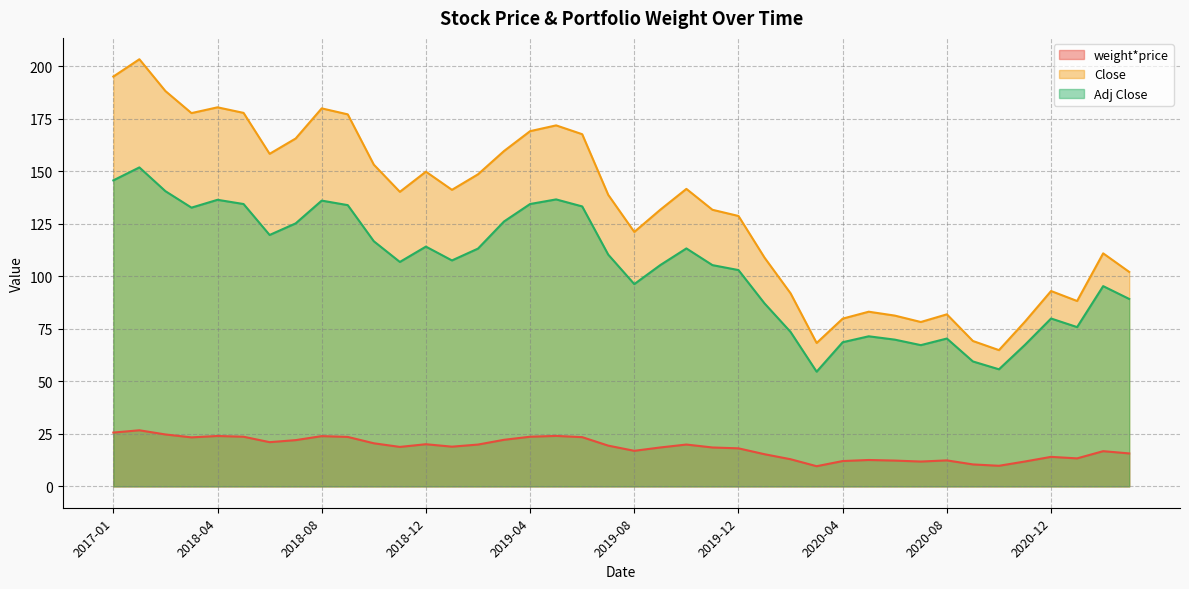

Which series has the widest spread of values?

Close